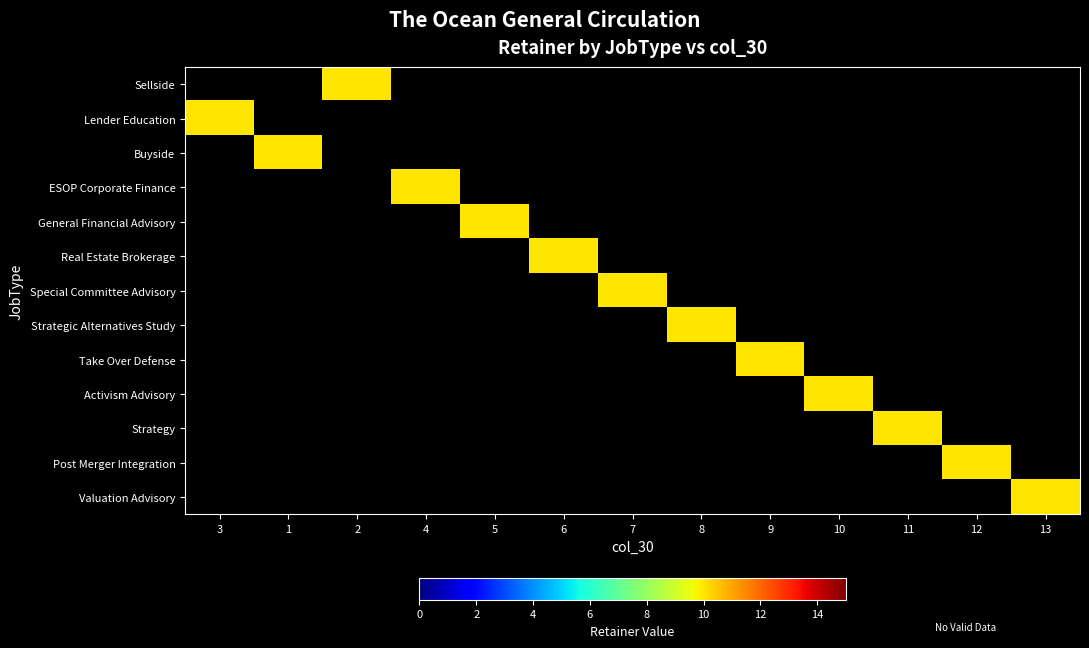

Rank the series by their average value, from highest to lowest.

Sellside, Lender Education, Buyside, ESOP Corporate Finance, General Financial Advisory, Real Estate Brokerage, Special Committee Advisory, Strategic Alternatives Study, Take Over Defense, Activism Advisory, Strategy, Post Merger Integration, Valuation Advisory